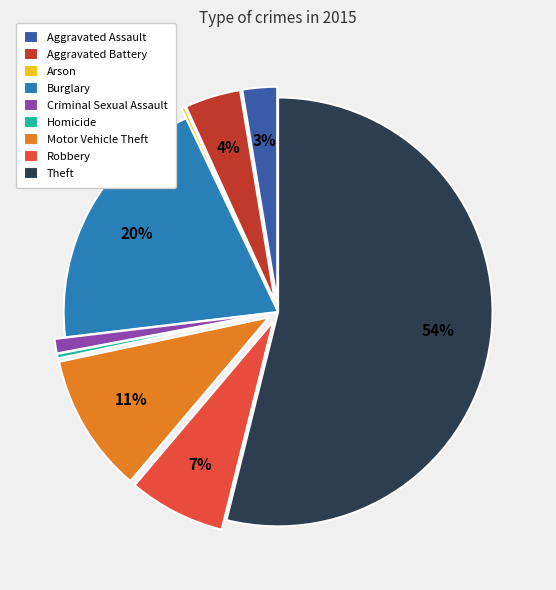

What is the largest slice in the pie chart?

Theft